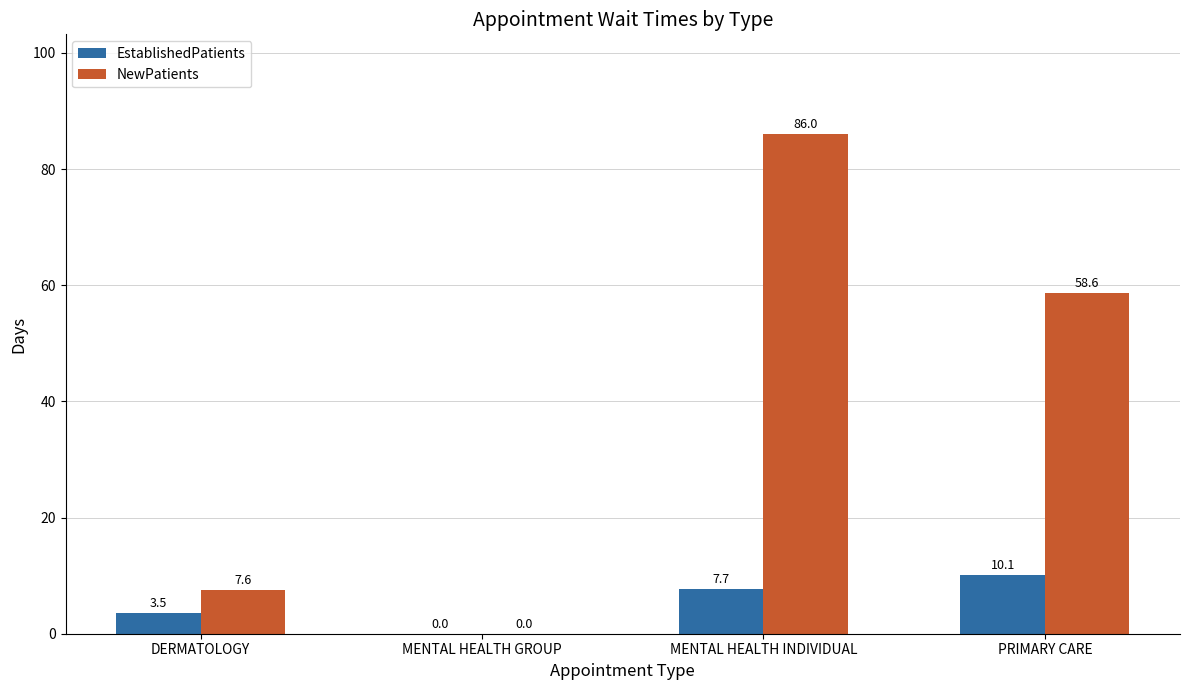

How many groups of bars are there?

4